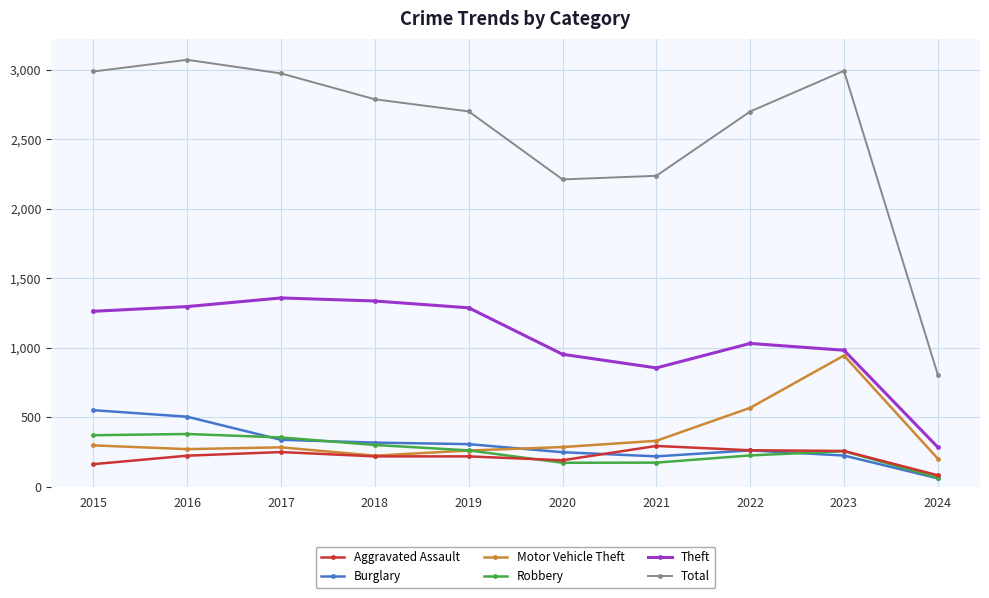

Does the chart display data point markers on the line(s)?

Yes